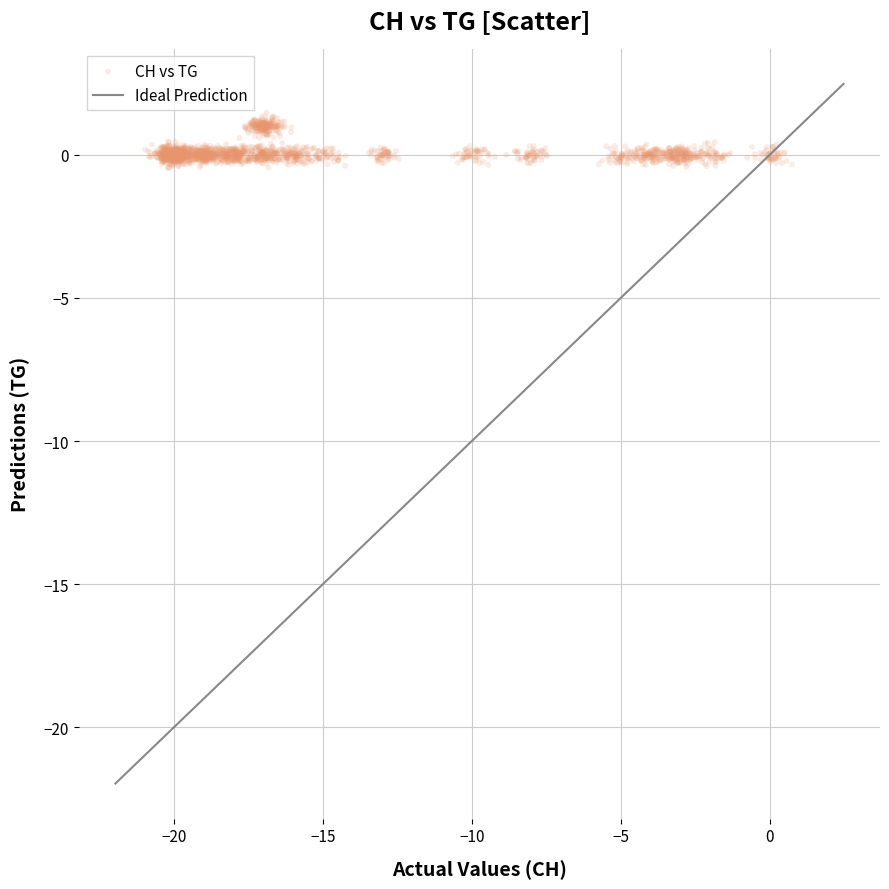

What is the range of X values (max minus min)?

21.7